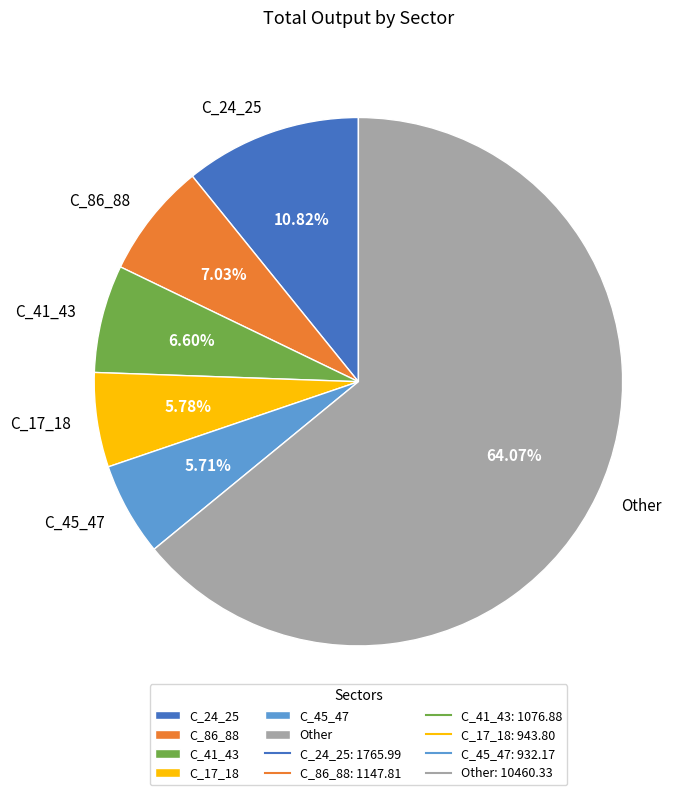

Which has a higher value, C_41_43 or C_24_25?

C_24_25